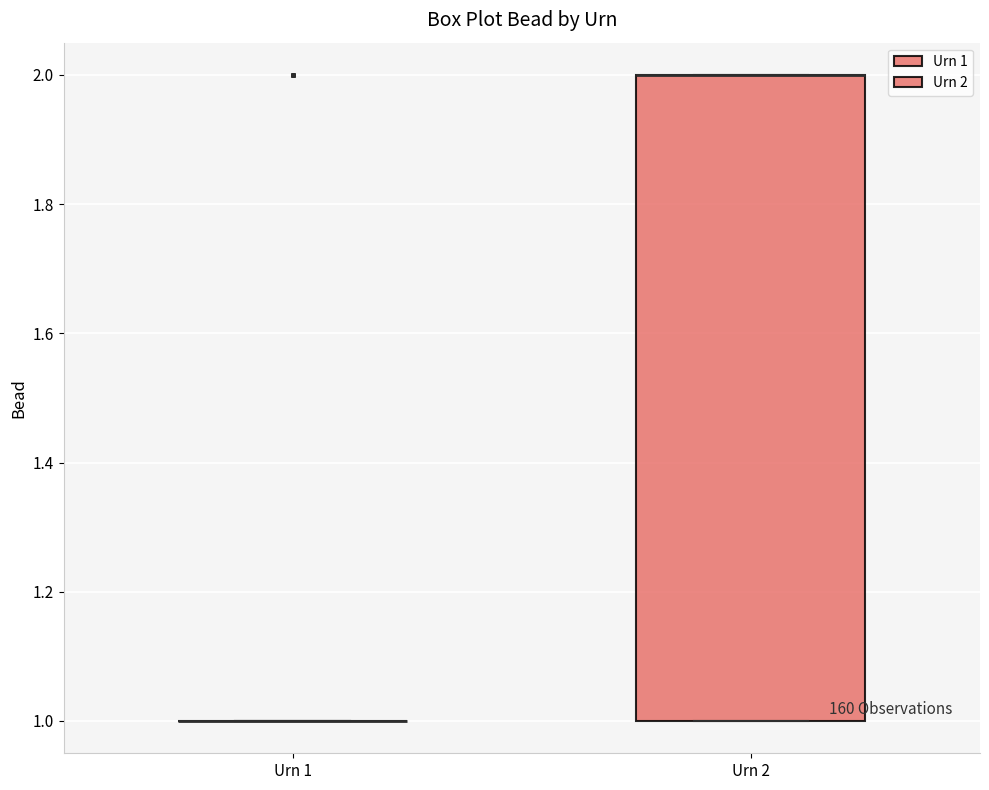

Reading left to right, transcribe this box plot: for each box, give where its median line is, the range the box spans, and where its two whiskers end, as read against the y-axis. The values are not printed on the chart, so give them approximately, as read against the axis.

Urn 1: box collapsed to a line at 1, whiskers 1 to 1
Urn 2: median 2 (drawn on the box's upper edge), box 1 to 2, whiskers 1 to 2